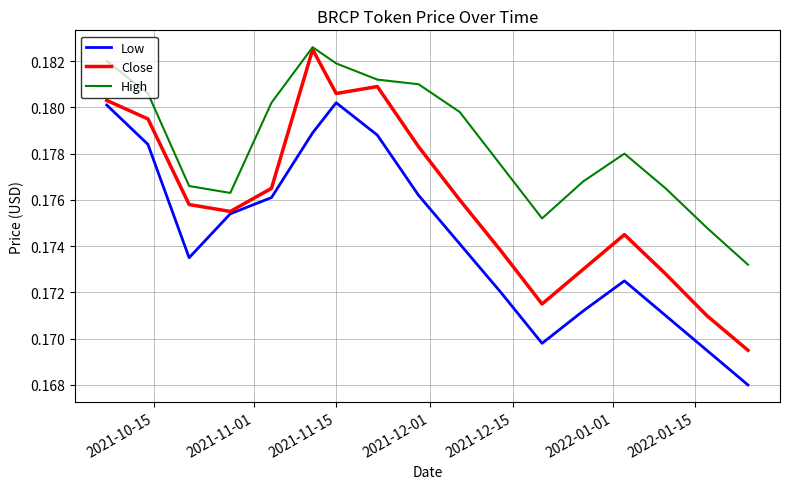

Rank the series by their average value, from lowest to highest.

Low, Close, High